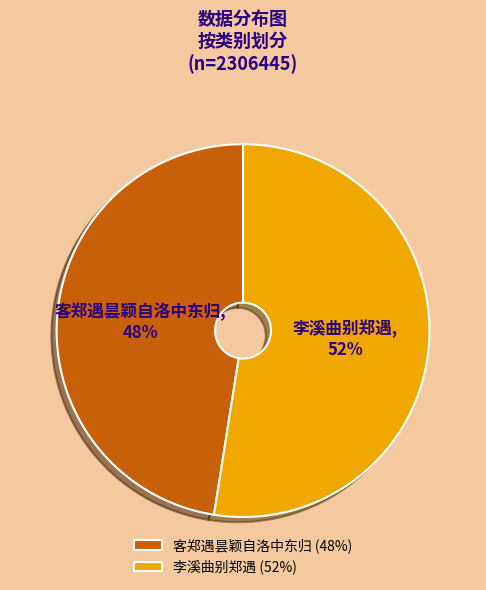

How many slices are in this pie chart?

2